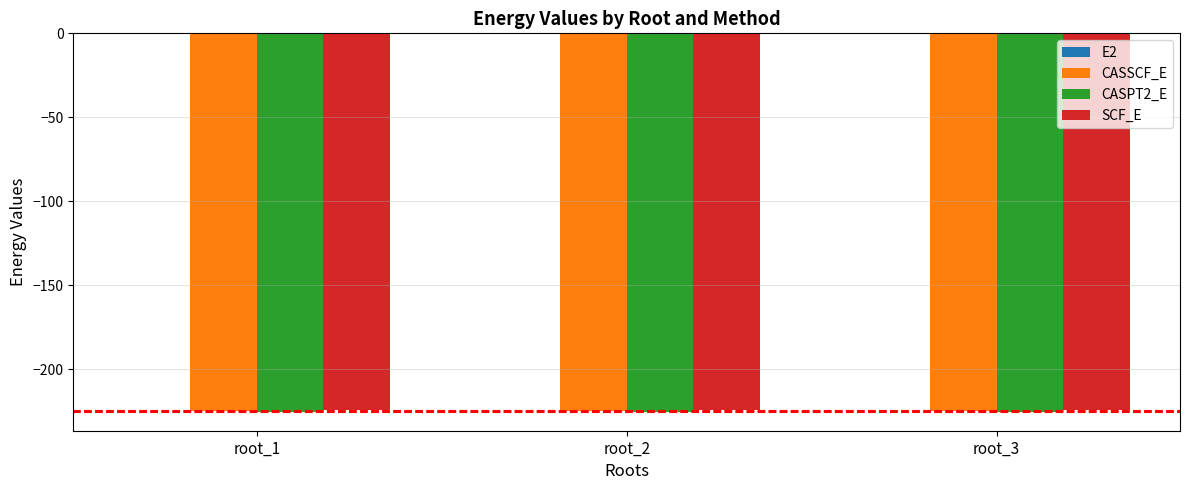

What is the maximum value for SCF_E?

-224.5